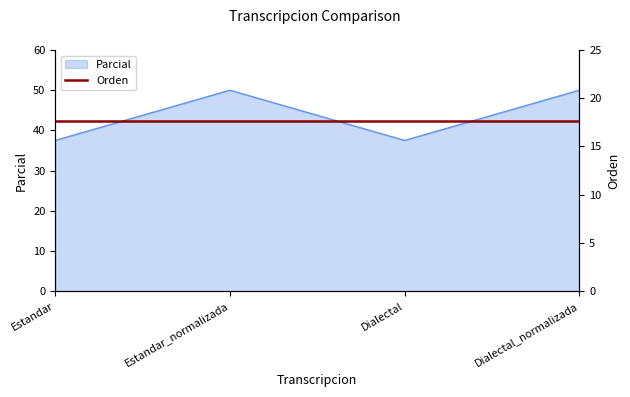

What is the average value?

43.8